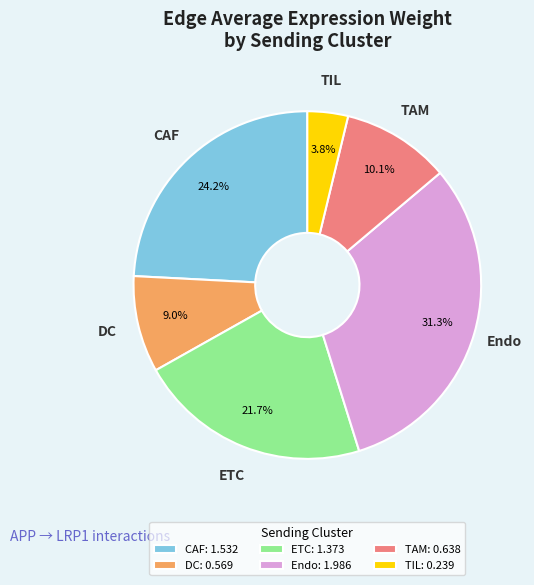

Is it true that TAM is 1% of the pie?

False